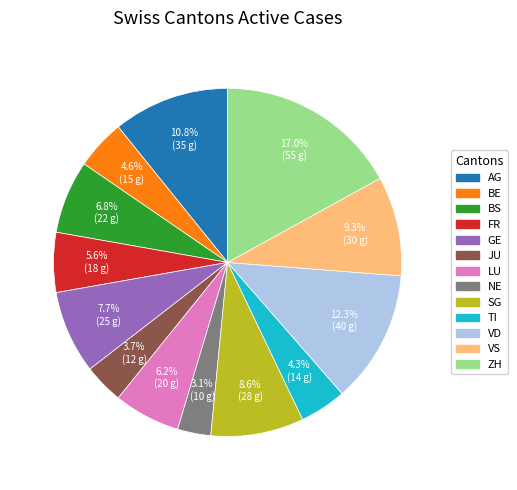

Is LU the majority of the pie?

No